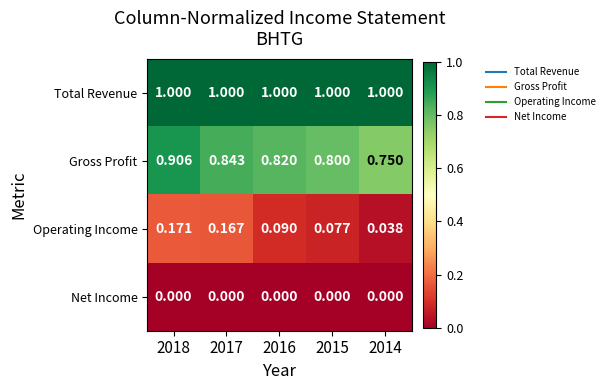

Between 2015 and 2014, which series saw the biggest shift?

Gross Profit